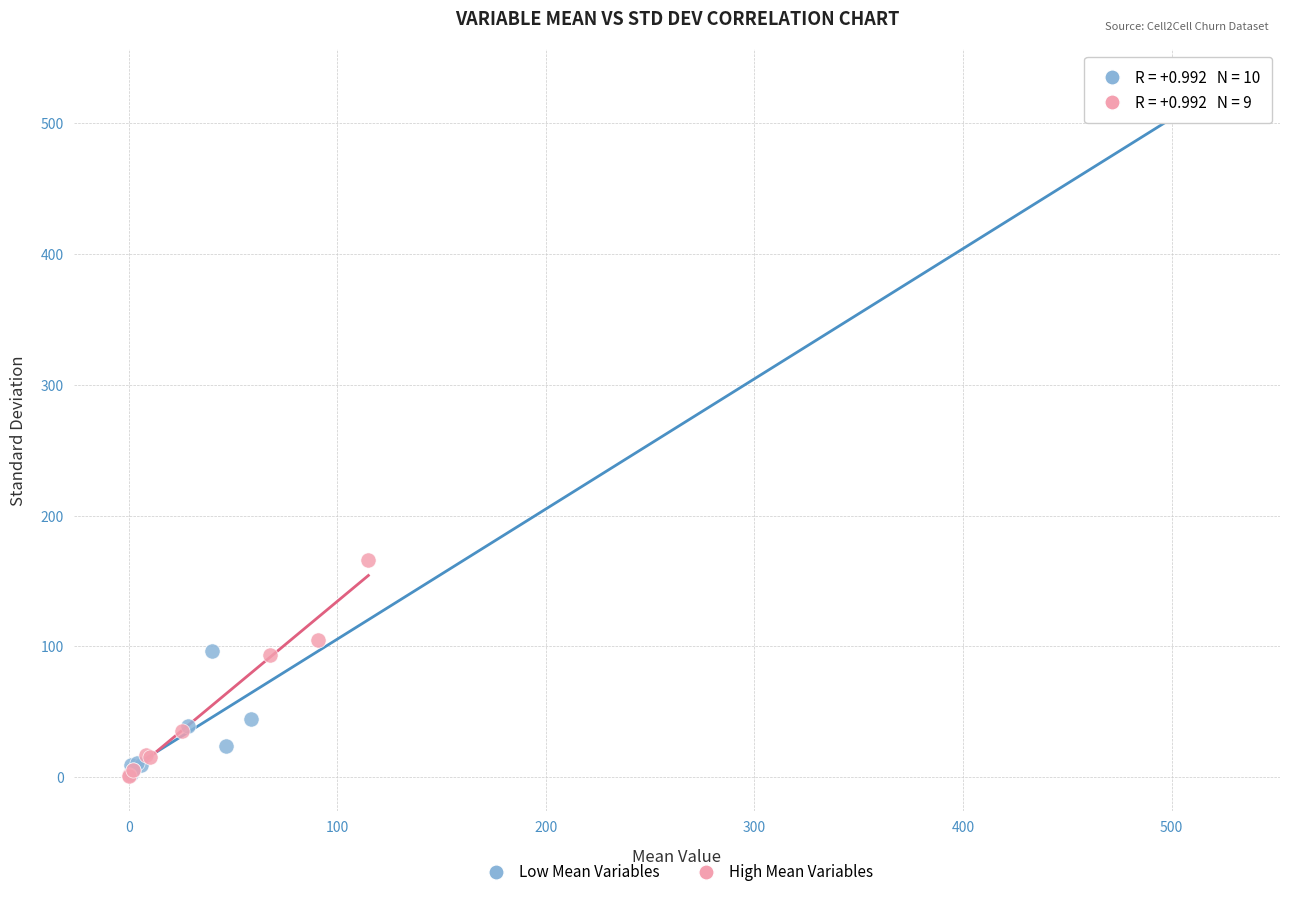

Which series has the largest Y range (max minus min)?

Low Mean Variables